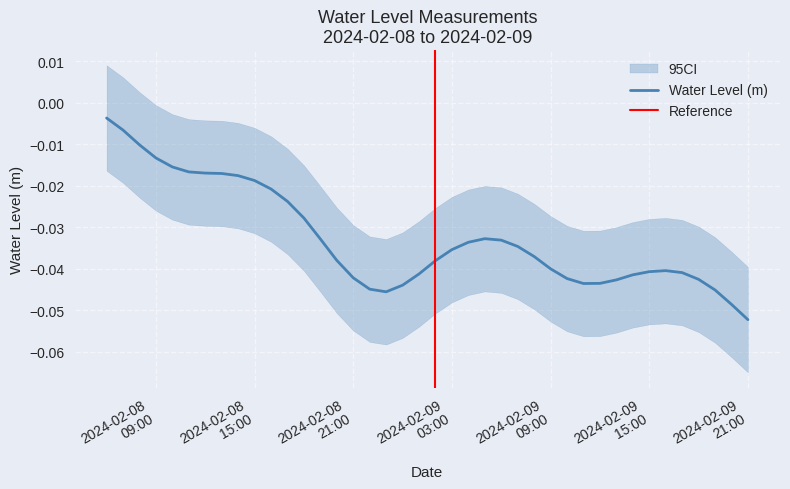

How many points are higher than both their immediate neighbors (excluding endpoints)?

2